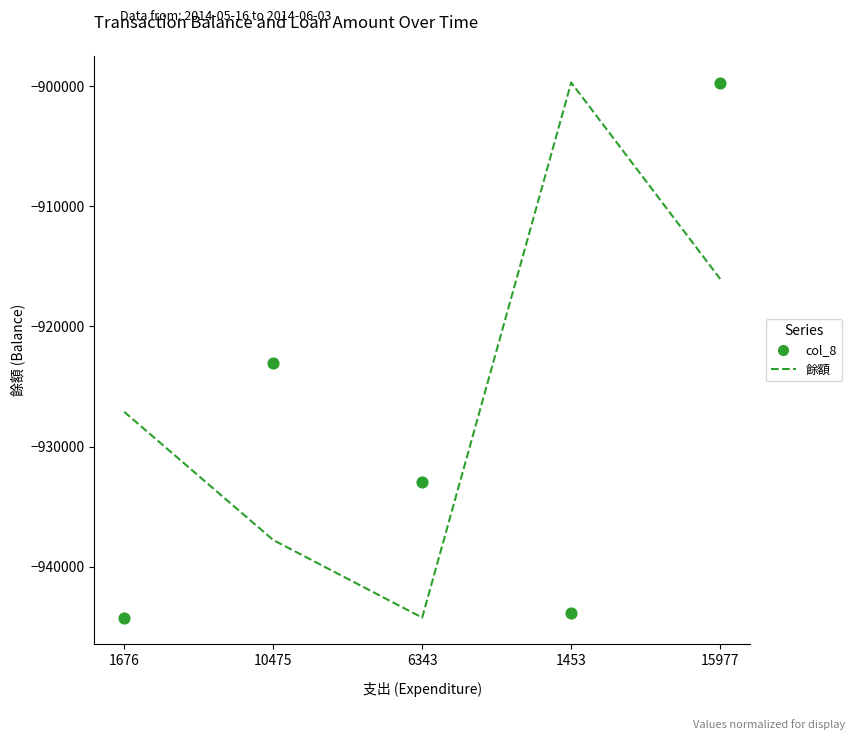

Which series has the largest total across all categories?

餘額